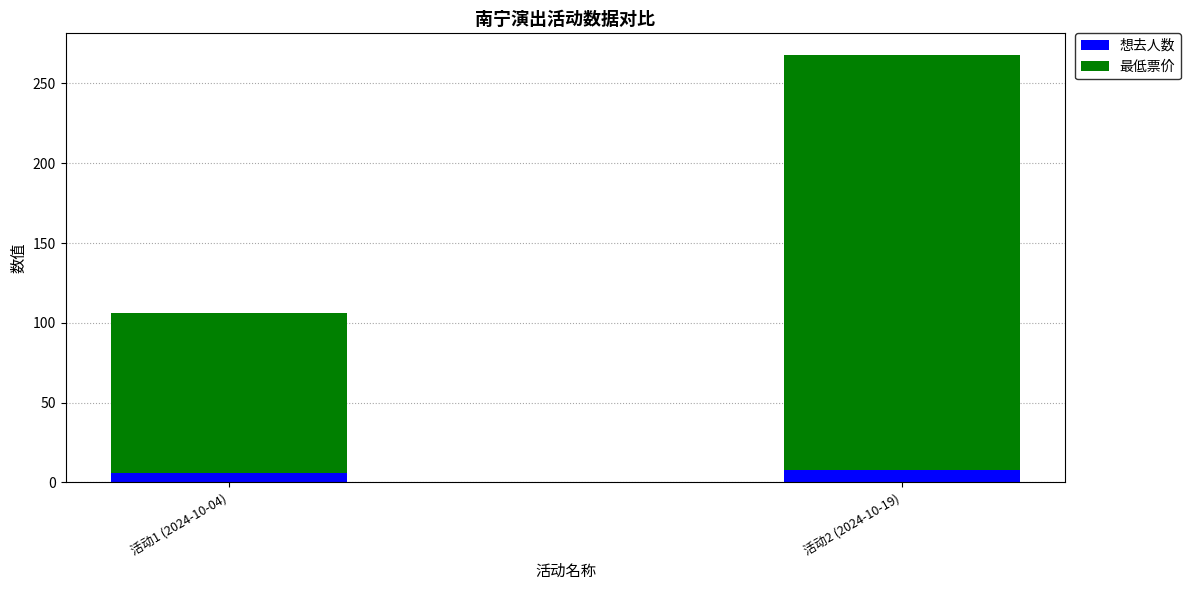

What are all the series names shown in the legend?

想去人数, 最低票价